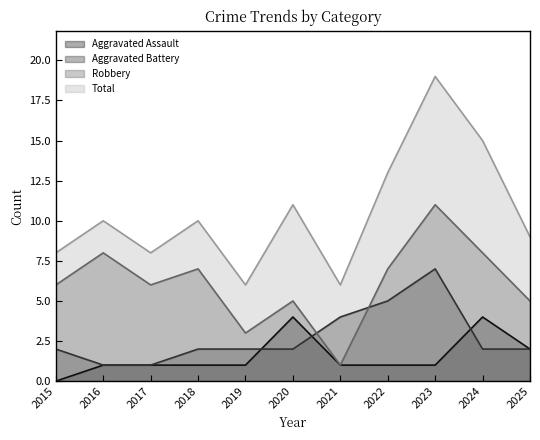

In Total, how many points are higher than both neighbors (excluding endpoints)?

4